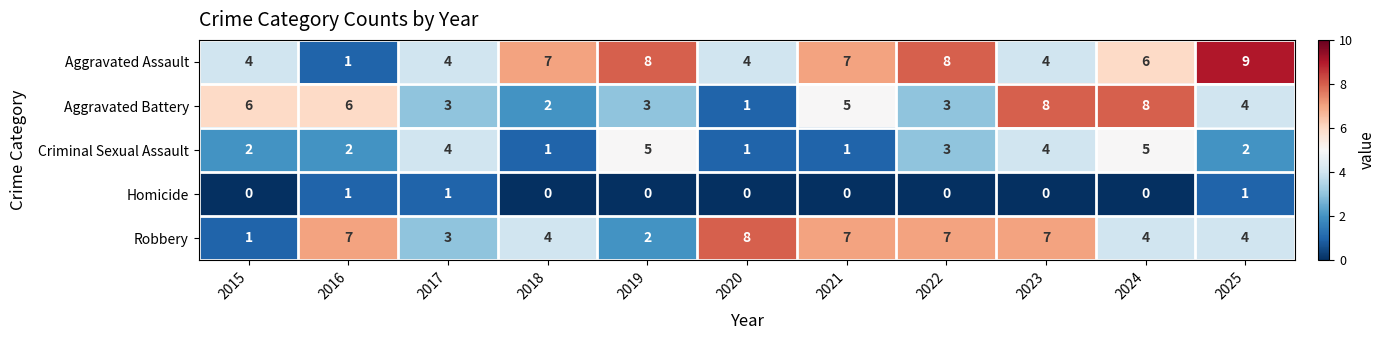

Which series has the largest range (max minus min)?

Aggravated Assault